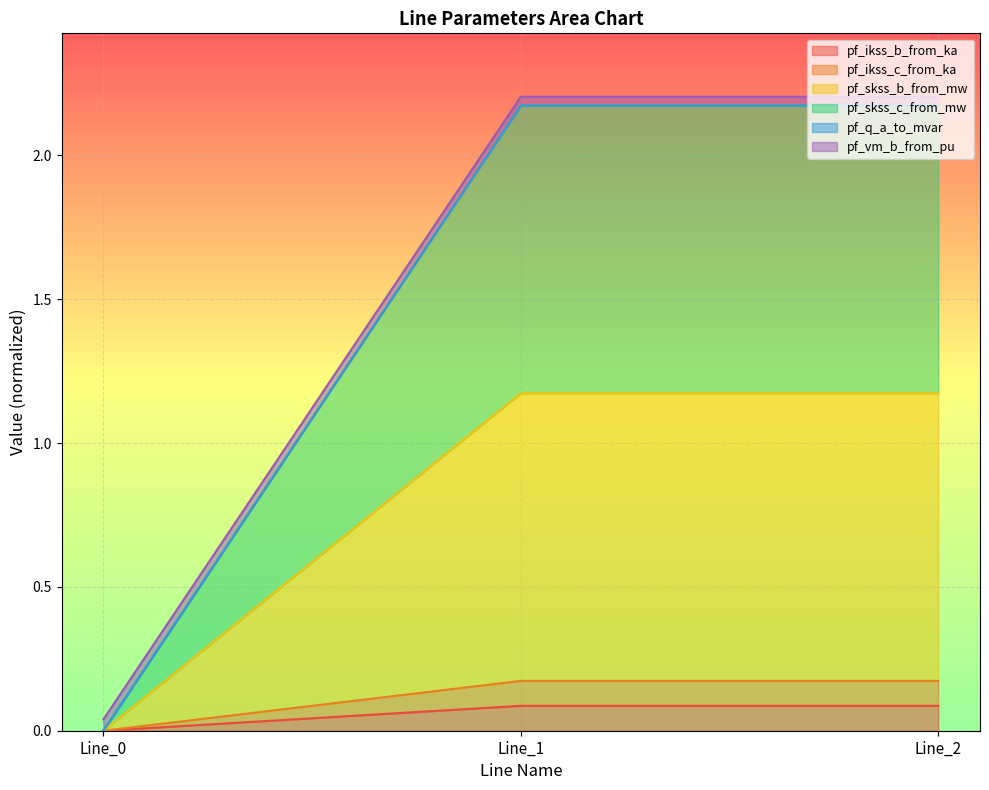

The value of pf_vm_b_from_pu at Line_2 is 3.1. True or false?

False